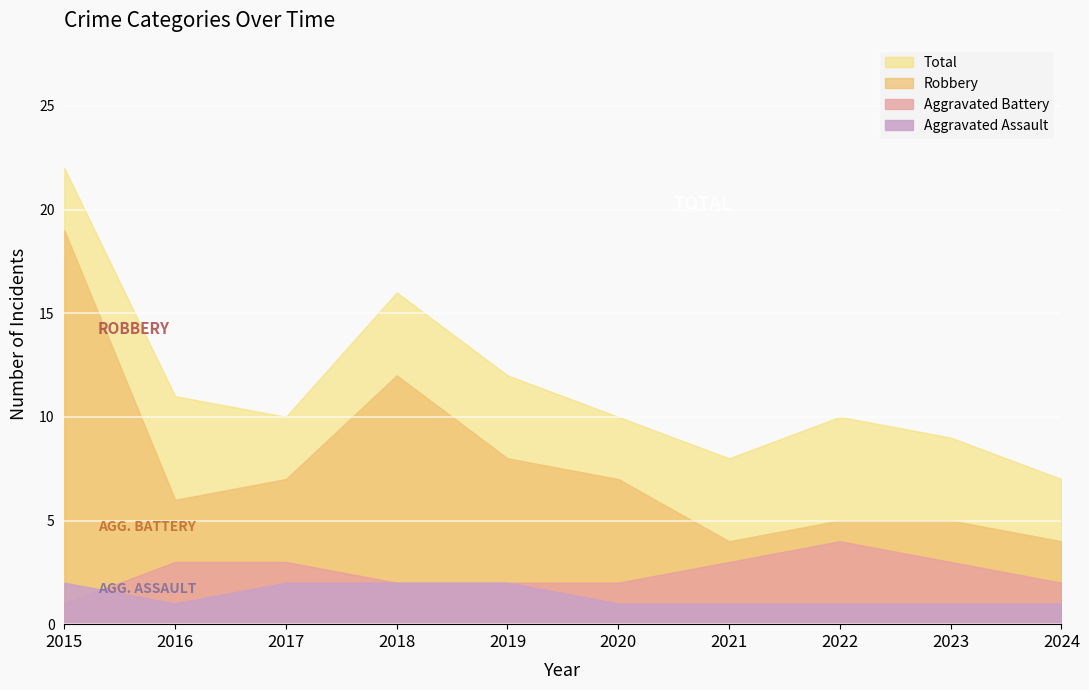

What is the smallest value displayed?

1